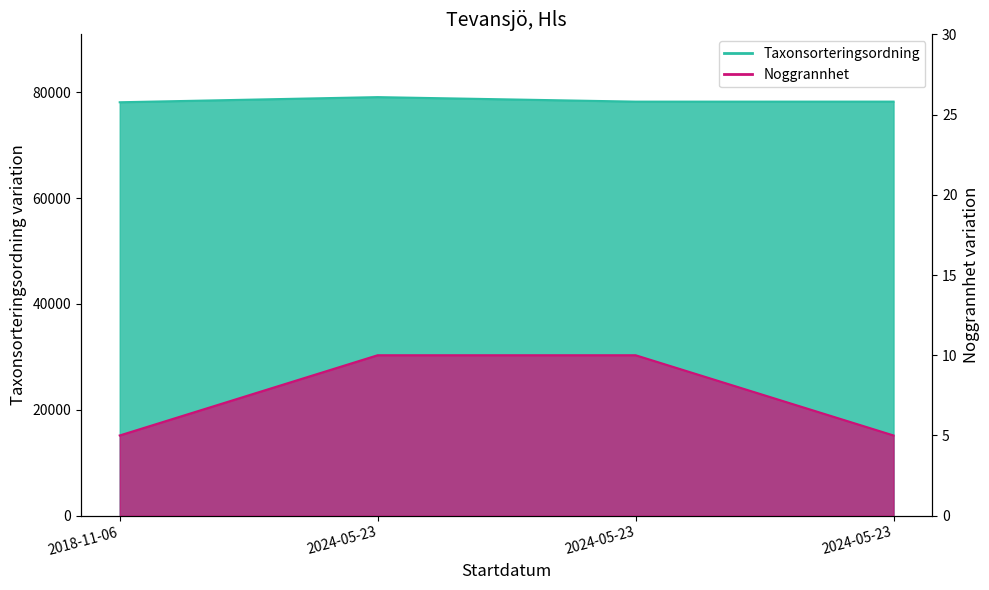

The Taxonsorteringsordning series shows 78220 at 2024-05-23. True or false?

True